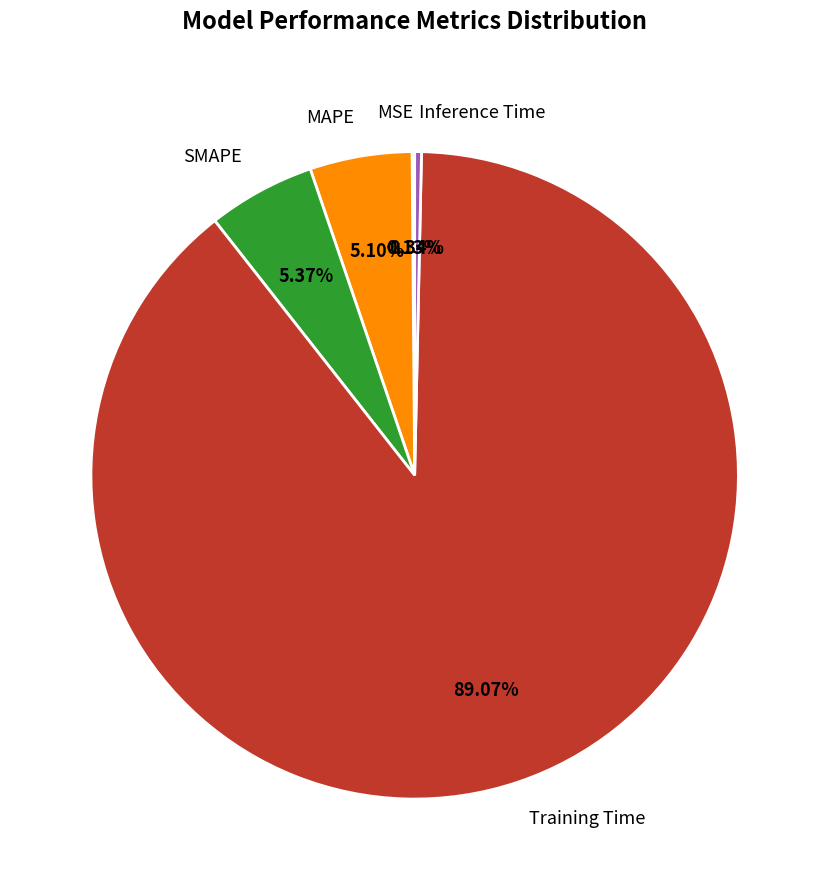

True or false: Training Time accounts for 89% of the total.

True